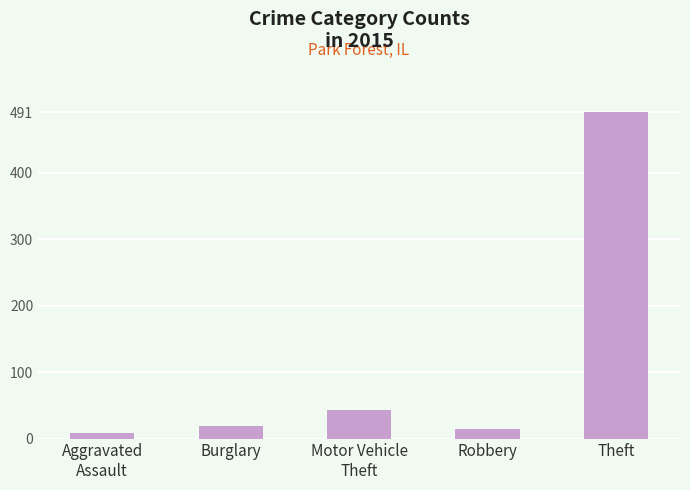

How many bars are there in total?

5